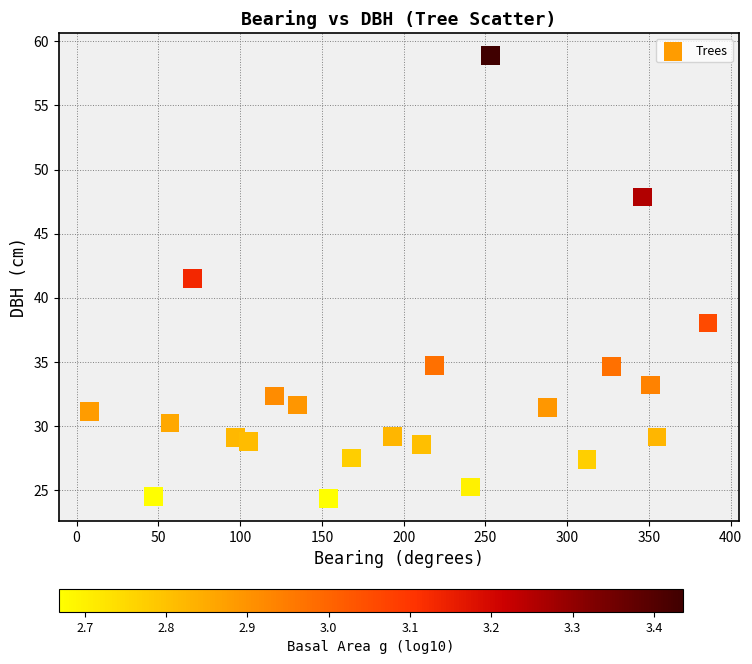

What is the range of X values (max minus min)?

378.0